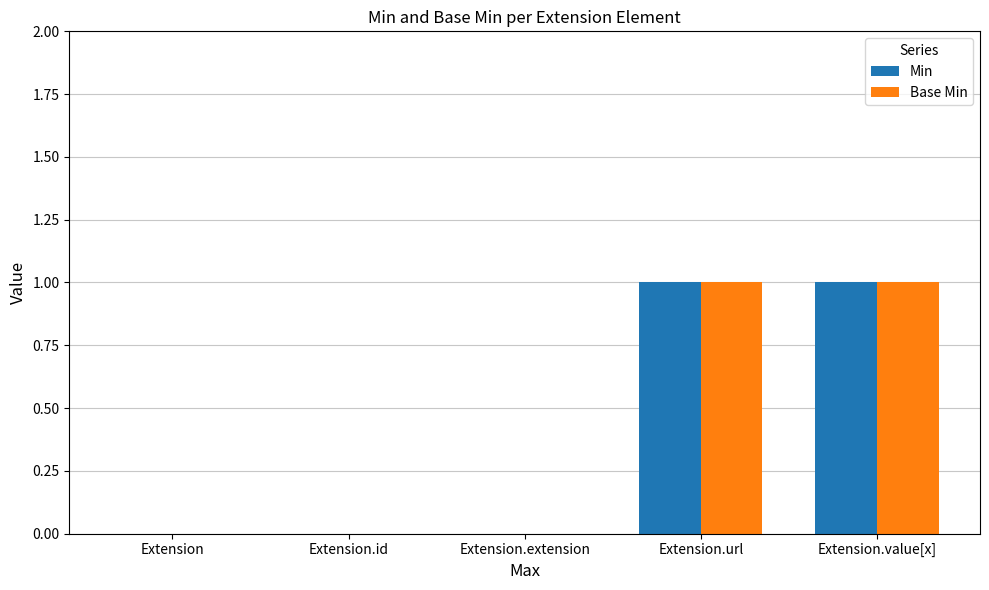

Are the bars horizontal?

No